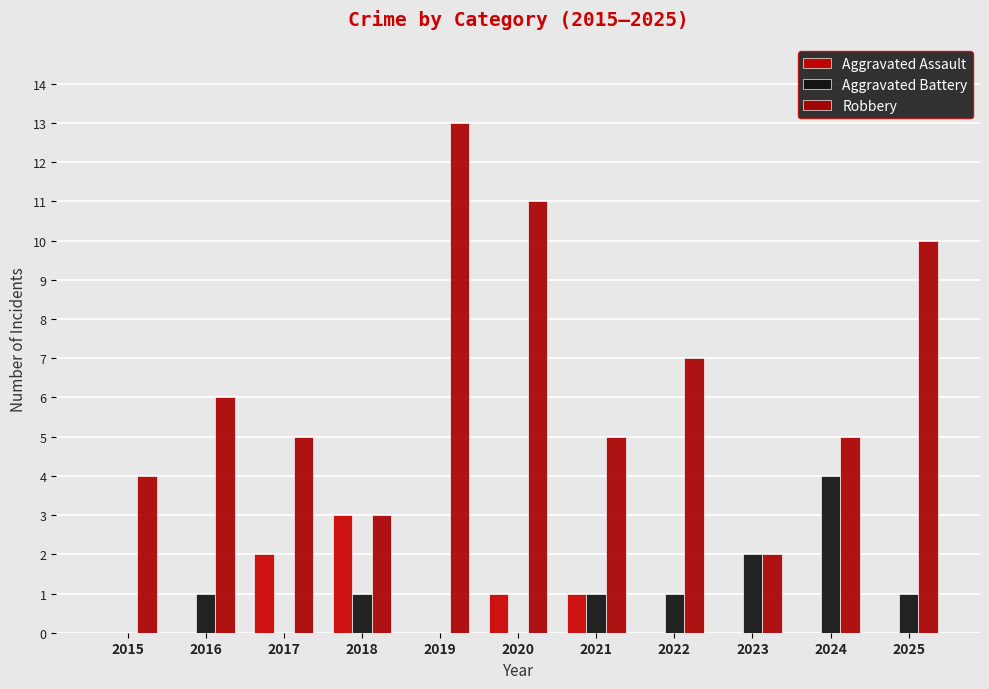

At which category is the sum across all series the highest?

2019